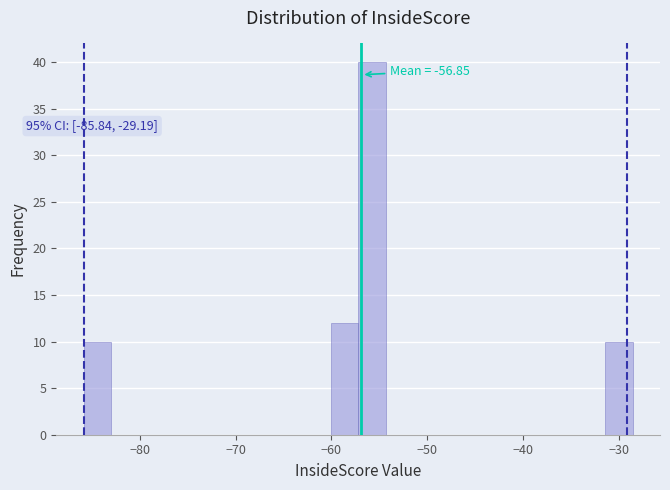

Around what value on the x-axis is the tallest bar? Give the approximate position of its centre, as read against the axis.

-56